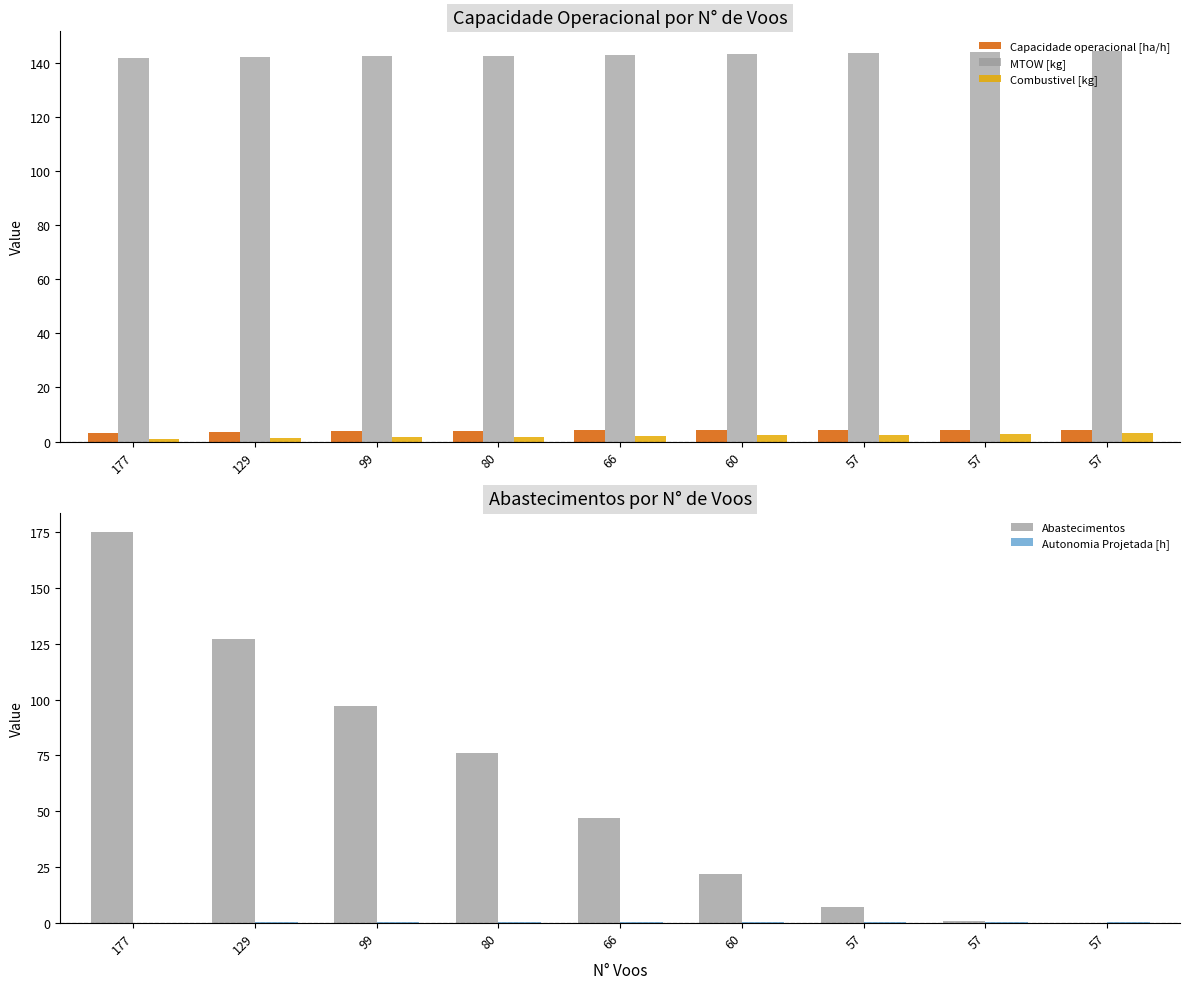

True or false: Autonomia Projetada [h] has a value of 0.2 at 129.

False